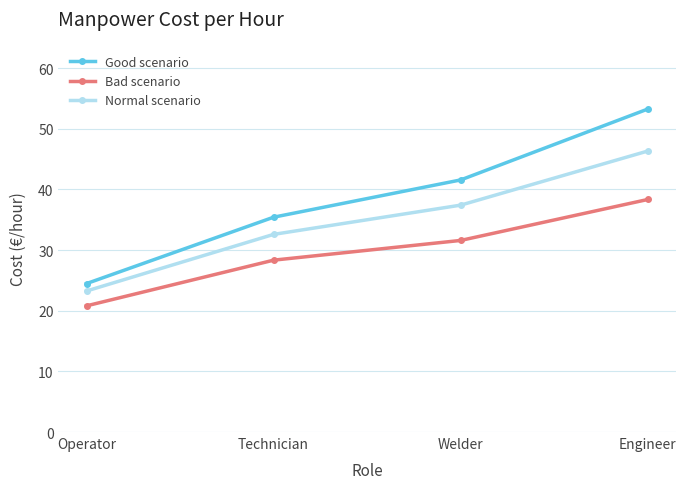

True or false: Bad scenario has more than 0 interior local peaks.

False